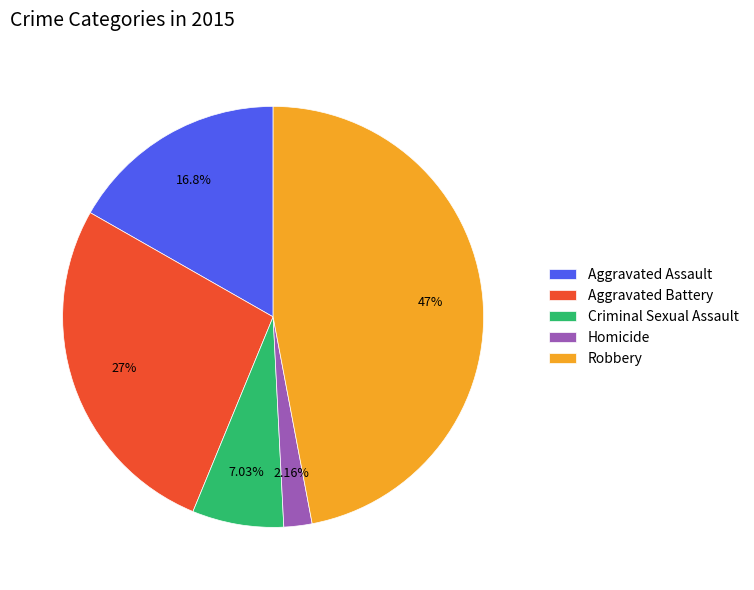

Is it true that Aggravated Battery is 27% of the pie?

True